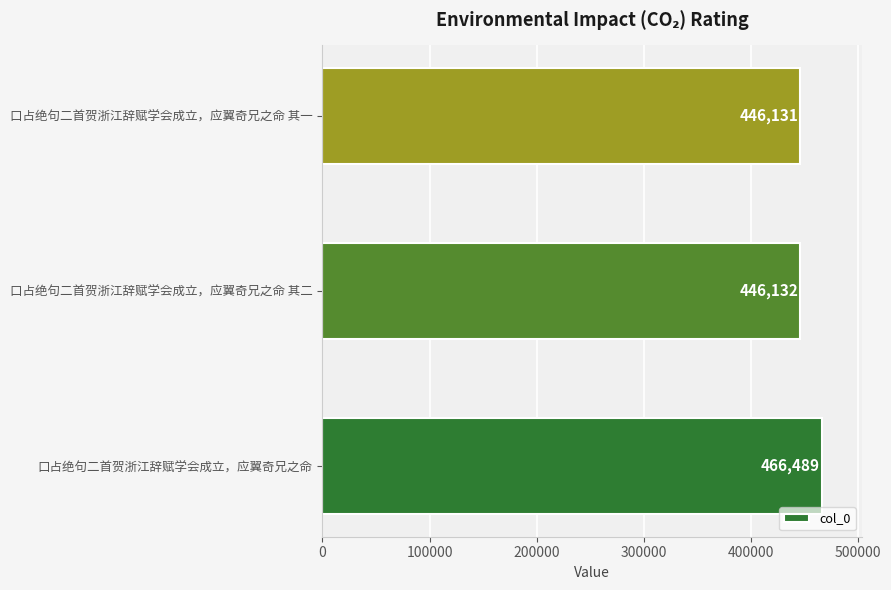

How many data points are less than 446132?

1